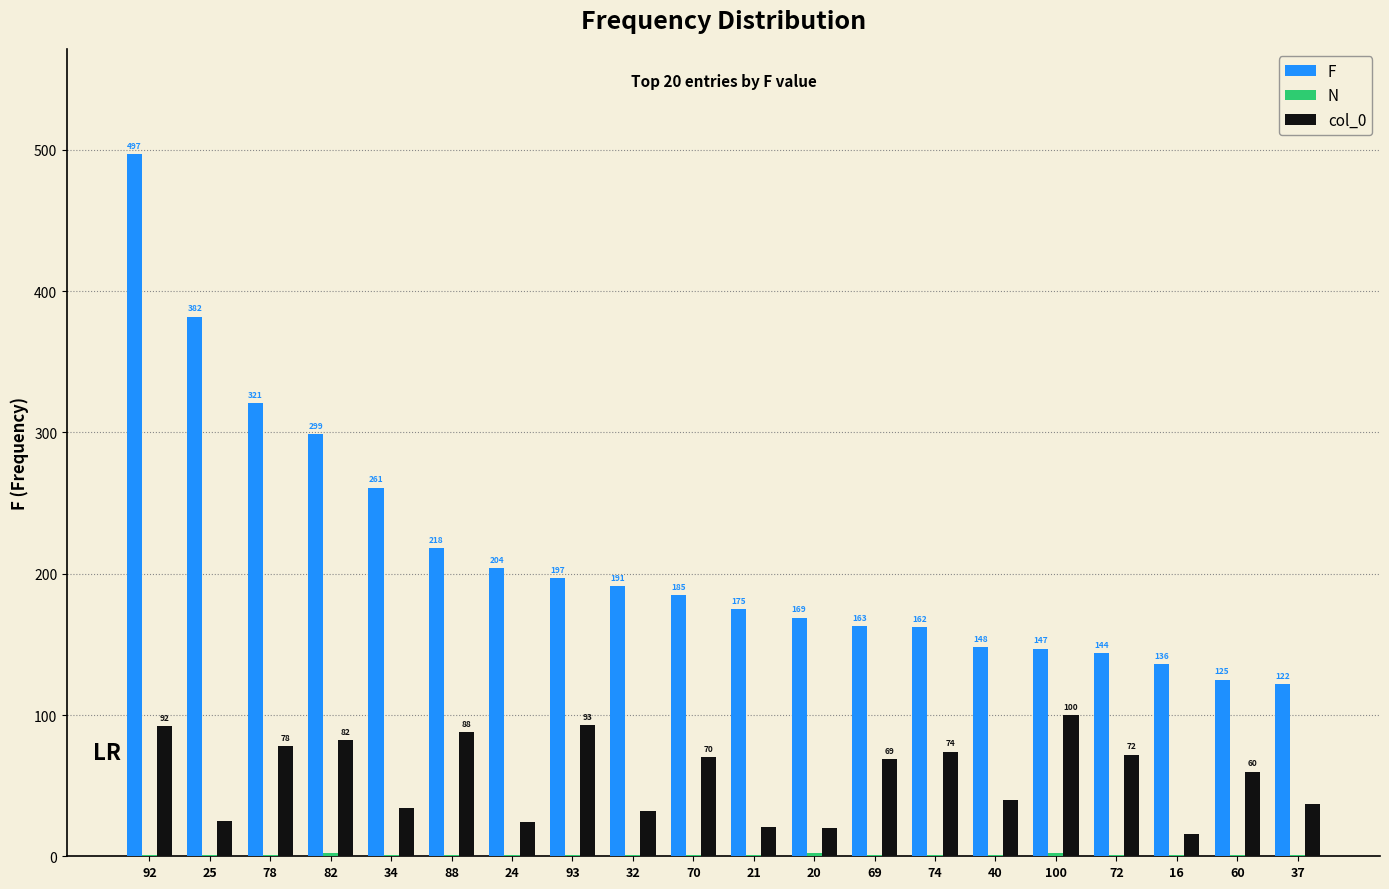

The F series shows 65 at 16. True or false?

False